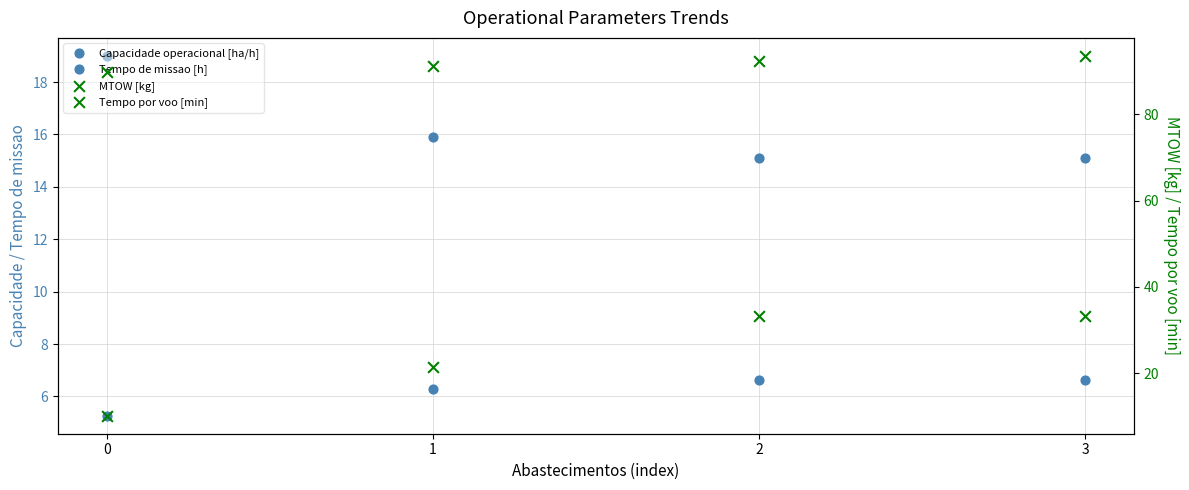

Which series contains the lowest Y value?

Capacidade operacional [ha/h]